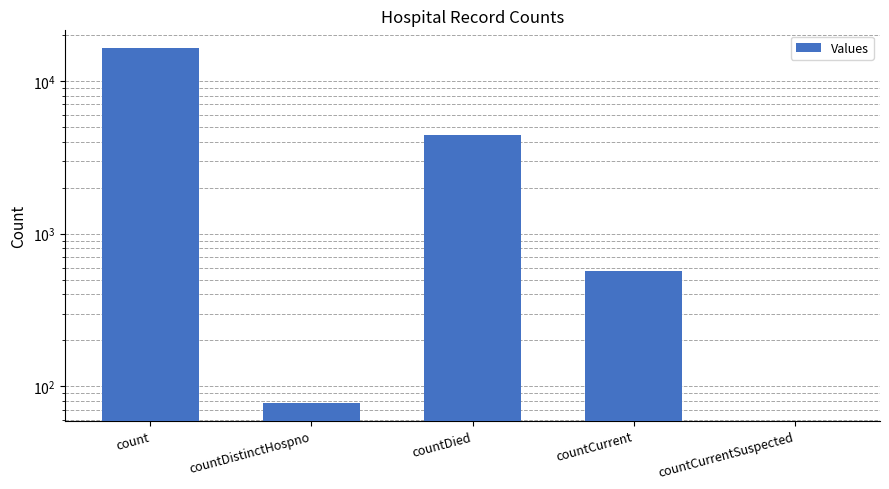

What is the approximate value at countDied, to the nearest 10?

4390